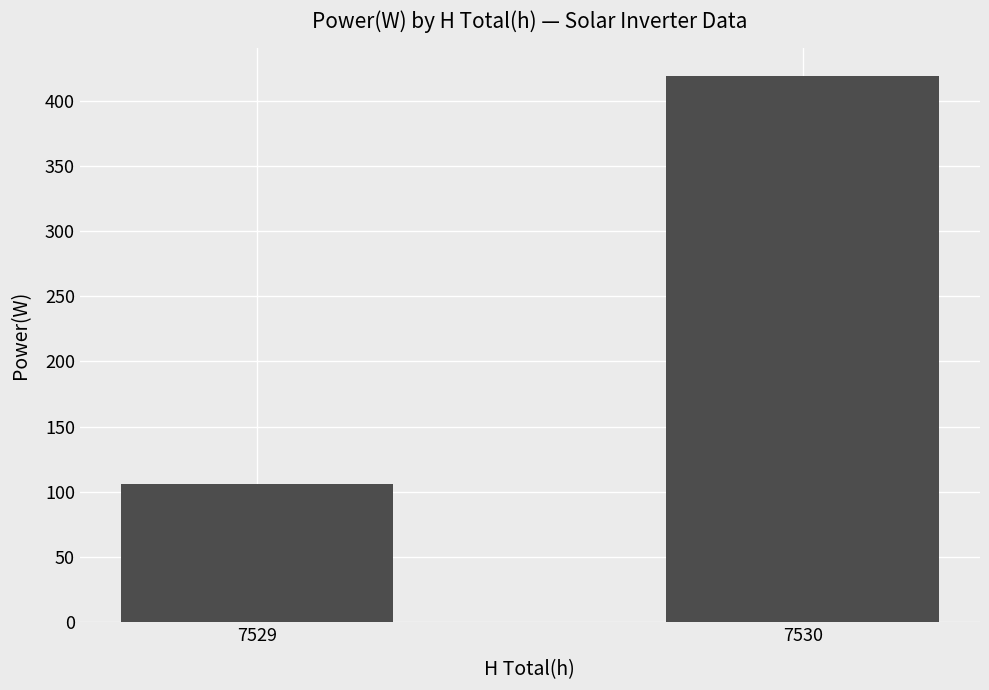

True or false: the data shows 419.1 at 7530.

True